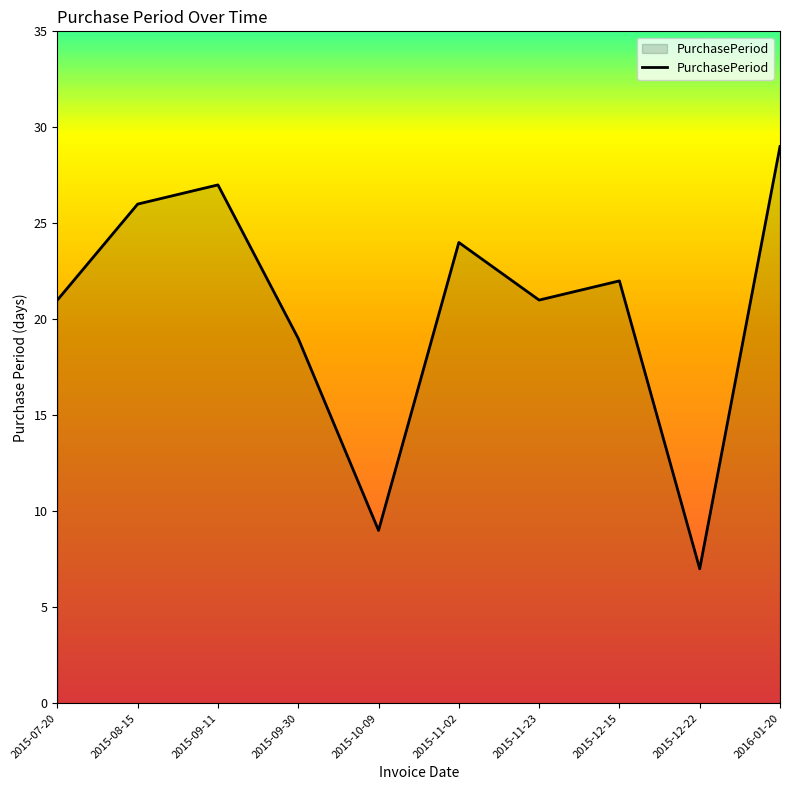

What is the maximum value shown in the chart?

29